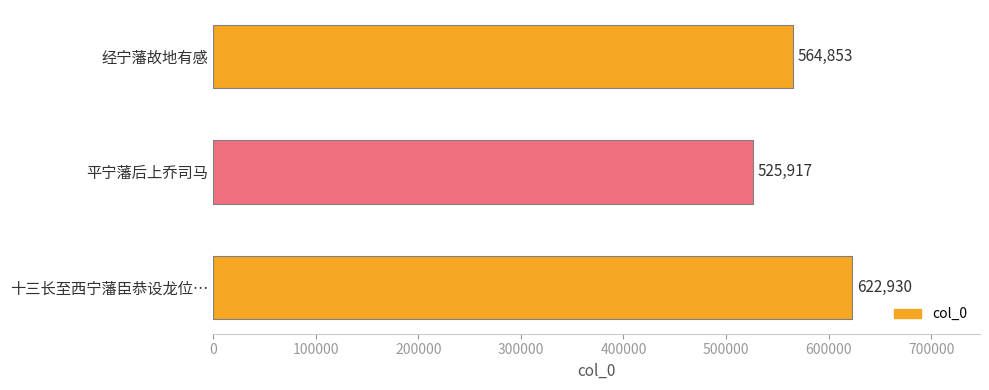

What is the label of the 3rd bar from the bottom?

经宁藩故地有感